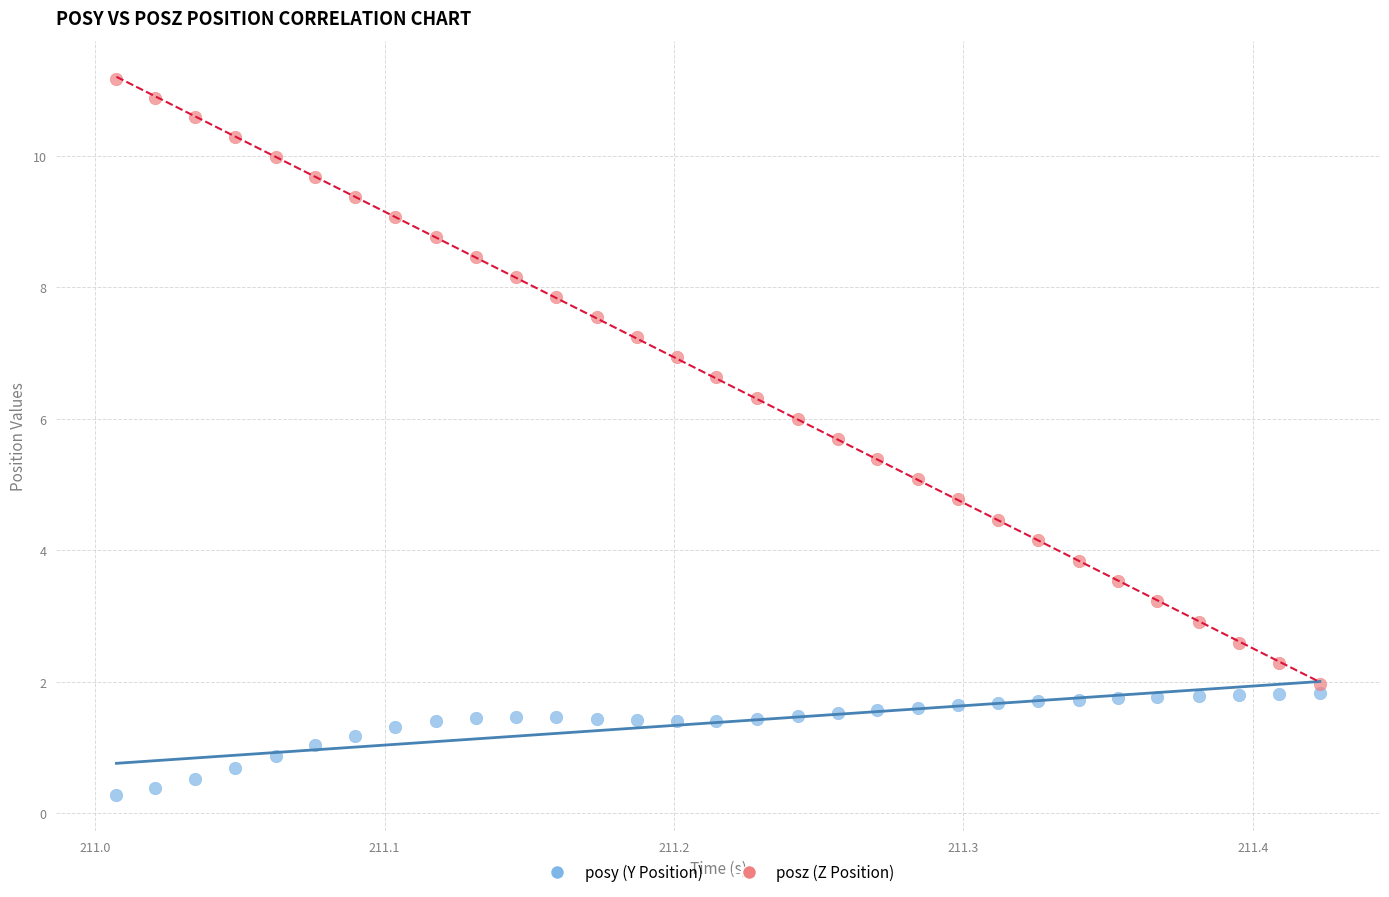

What are all the series names shown in the legend?

posy (Y Position), posz (Z Position)